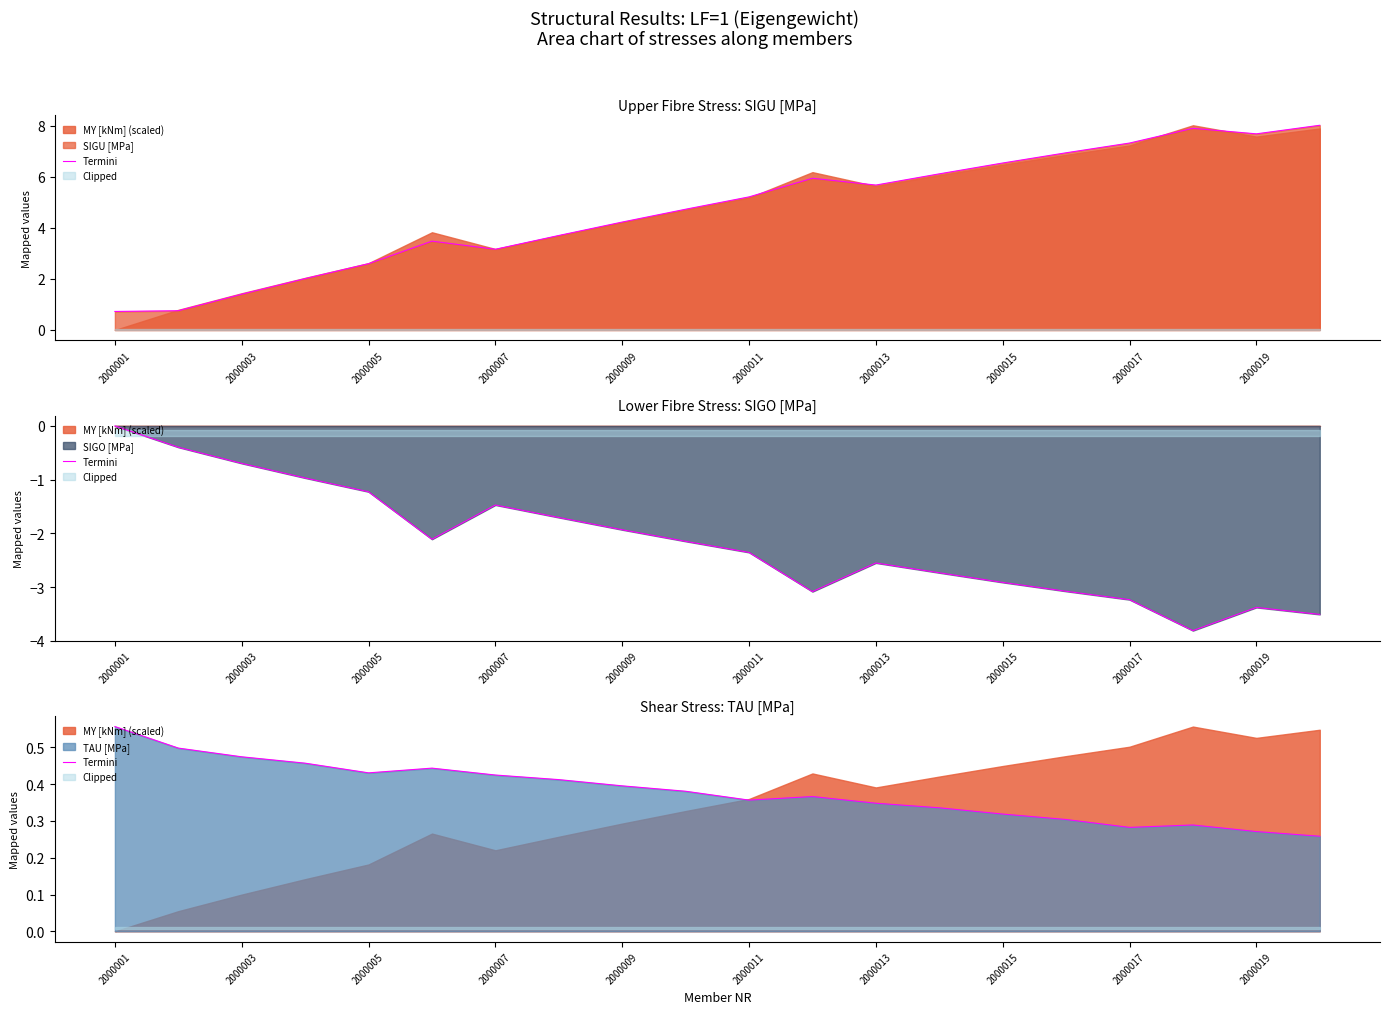

How many points are lower than both their immediate neighbors (excluding endpoints)?

3